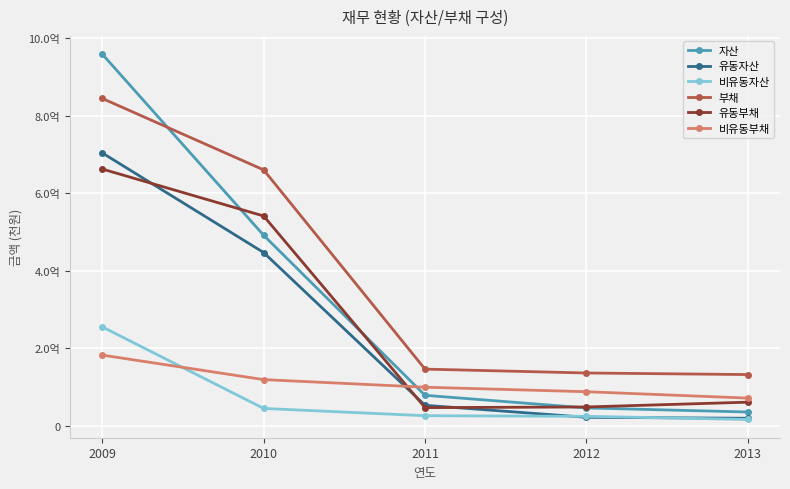

How many intersections are there between 비유동자산 and 유동자산?

2